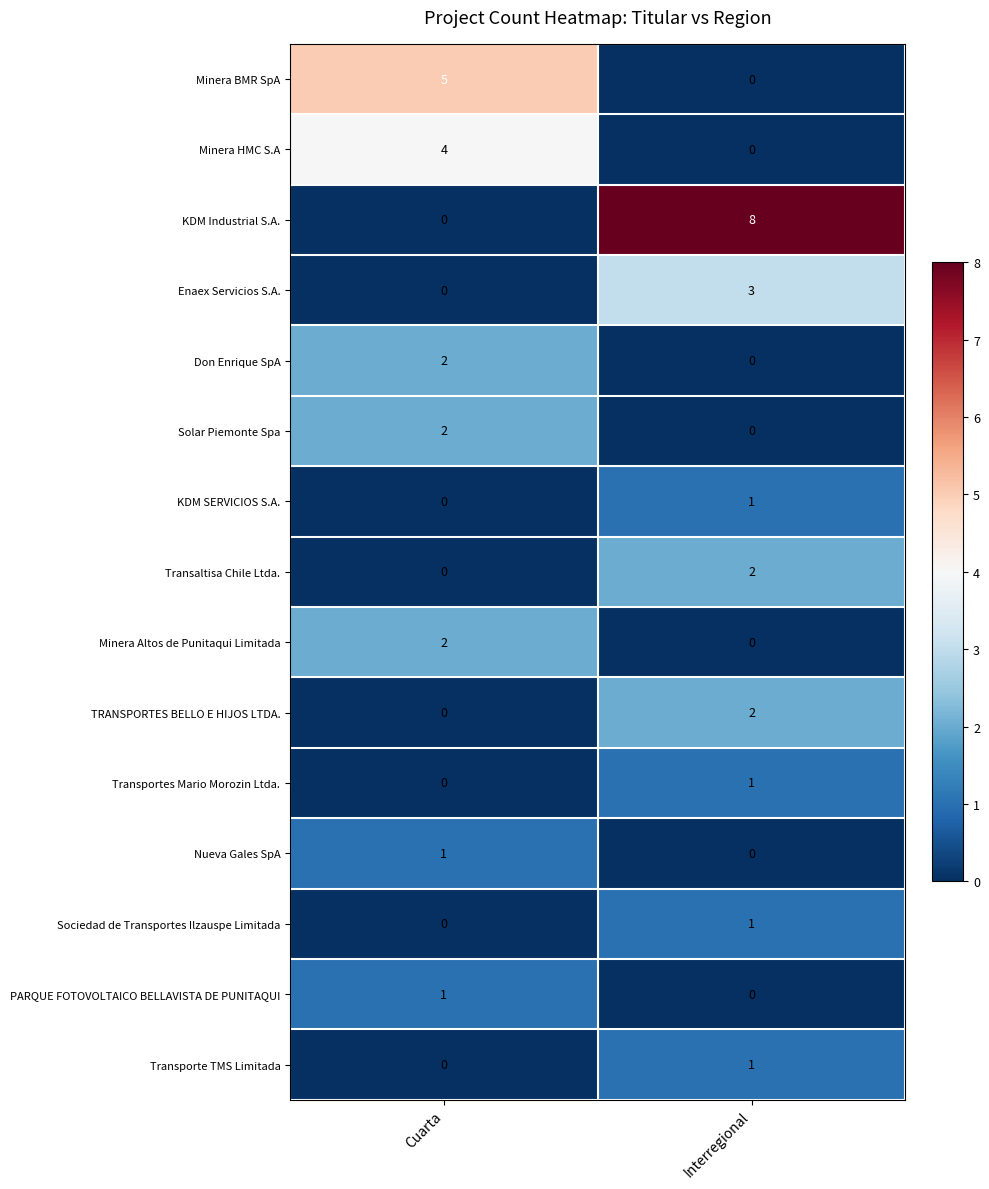

The value of Minera Altos de Punitaqui Limitada at Cuarta is 2. True or false?

True